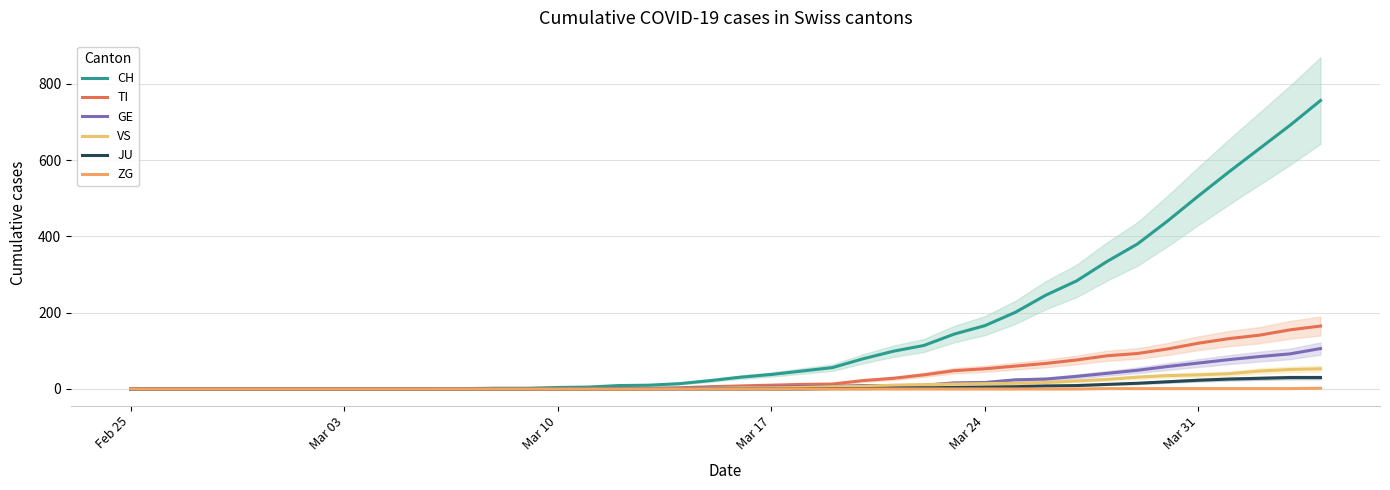

What is the greatest value displayed?

756